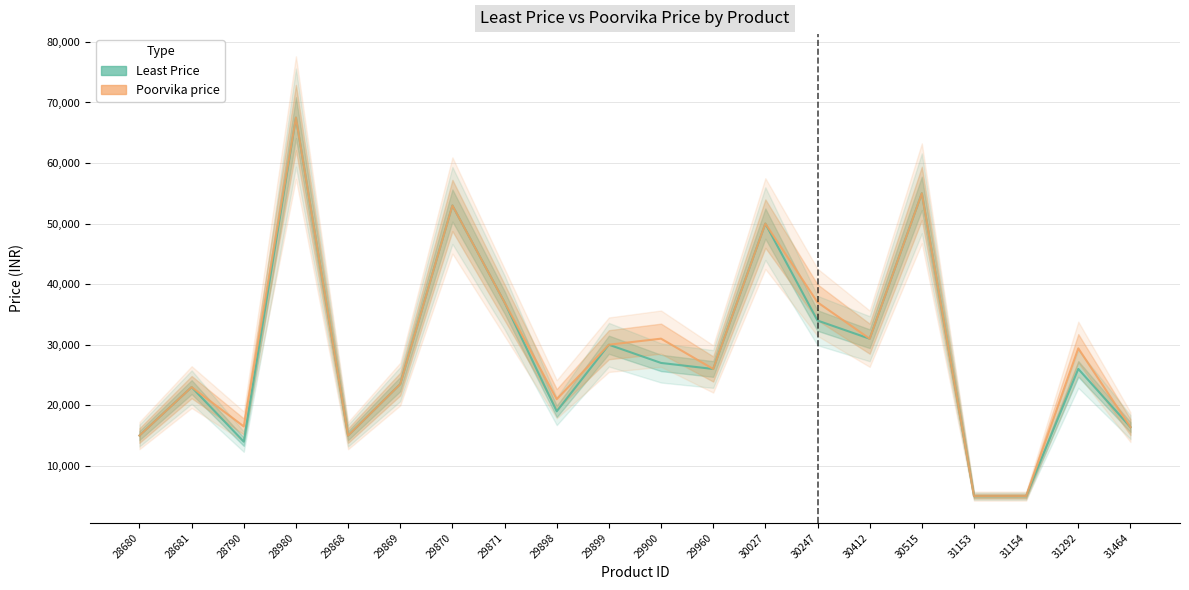

Which category has the lowest value in the Least Price series?

31153